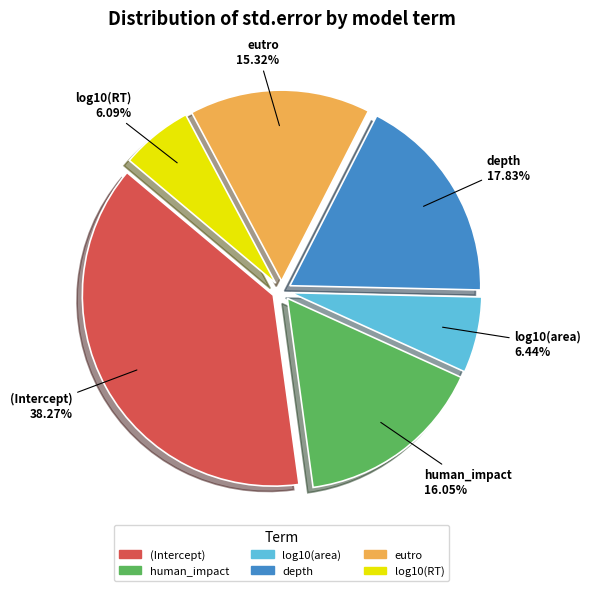

Which category has the biggest portion of the pie?

(Intercept)